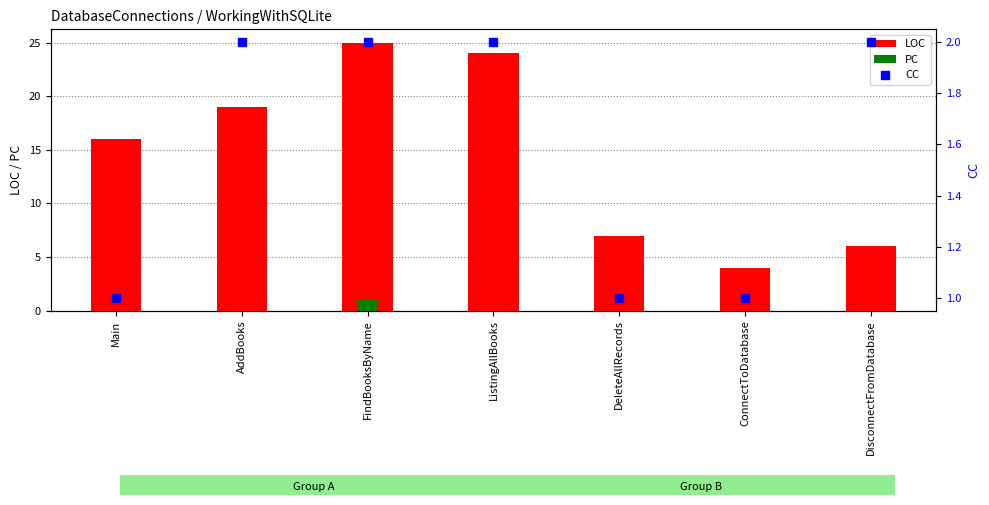

Reading left to right, what are all the values shown in this chart?

LOC: 16	19	25	24	7	4	6
PC: 0	0	1	0	0	0	0
CC: 1	2	2	2	1	1	2